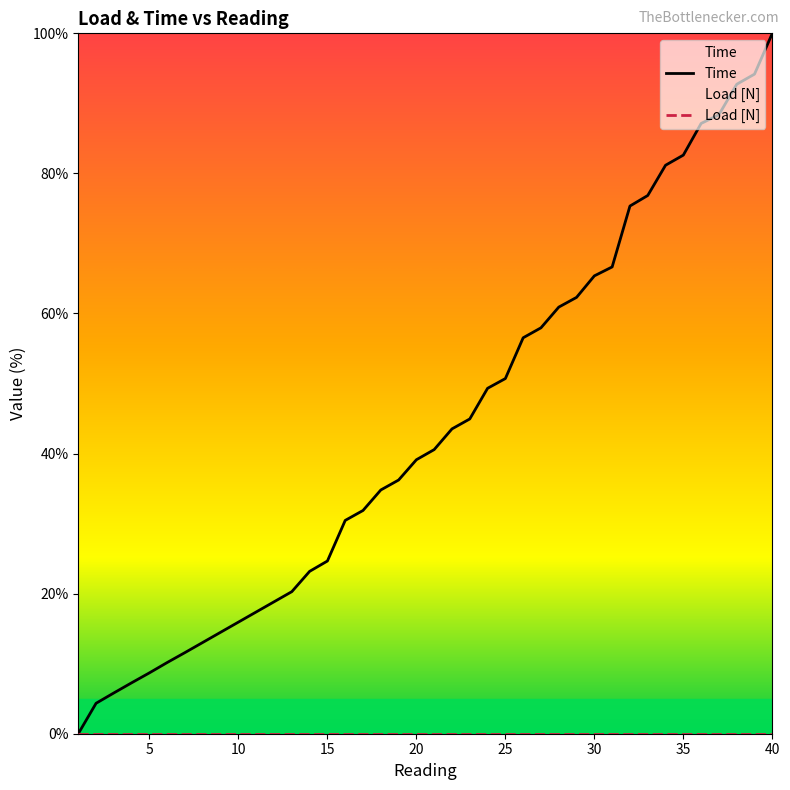

Count the number of values greater than 40.

20